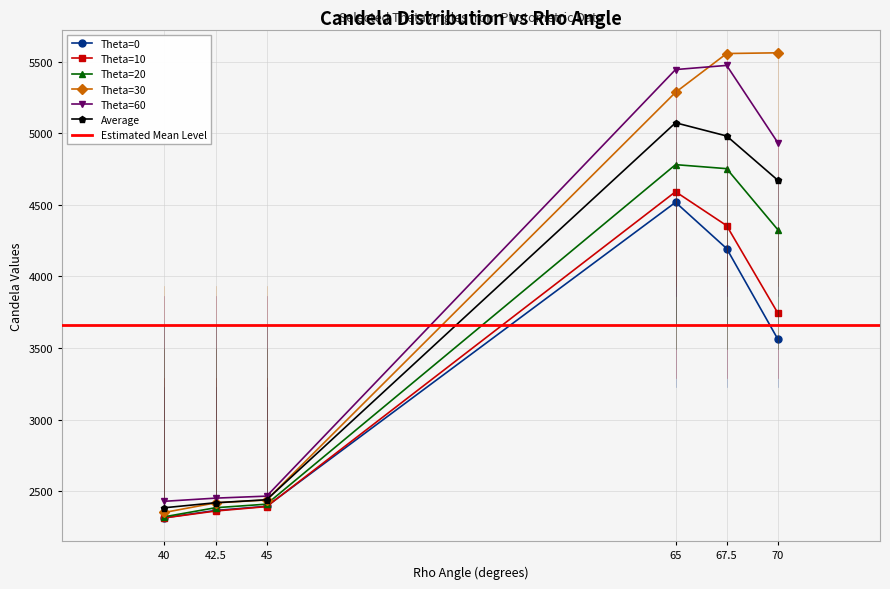

In Theta=10, how many points are higher than both neighbors (excluding endpoints)?

1